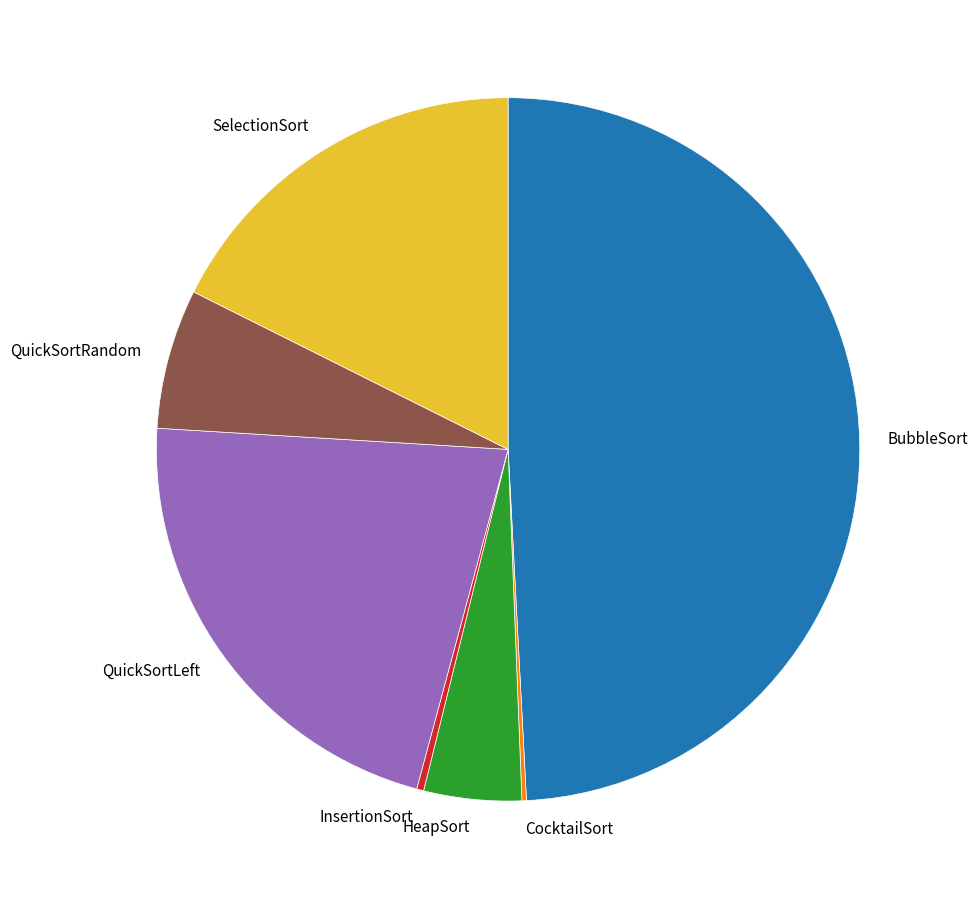

Do SelectionSort and QuickSortRandom together represent more than half of the pie?

No